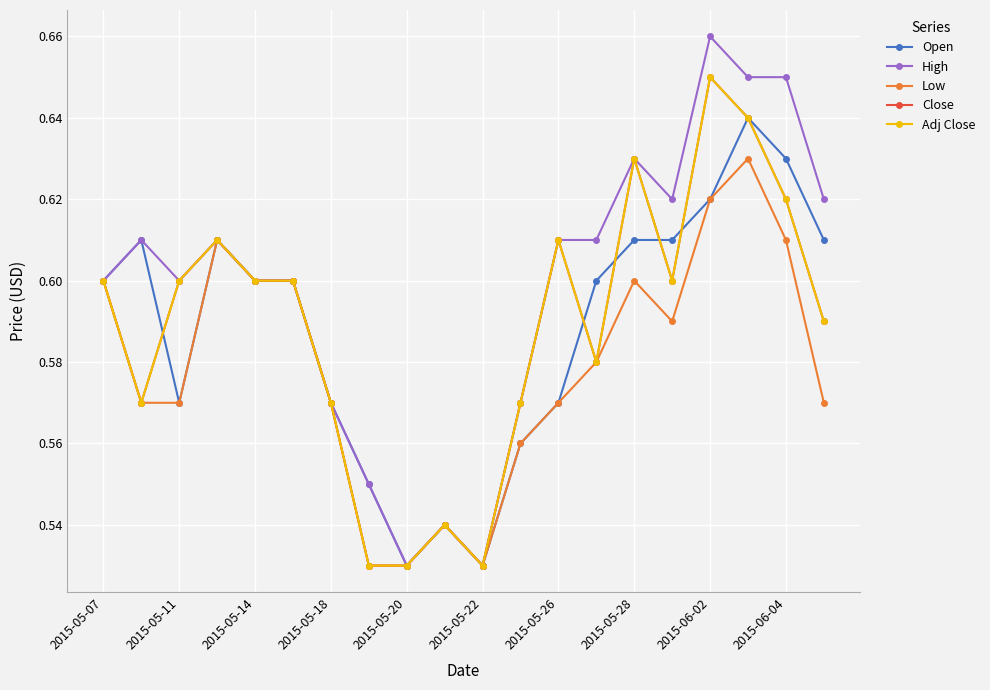

How many Low values are between 0 and 1?

20